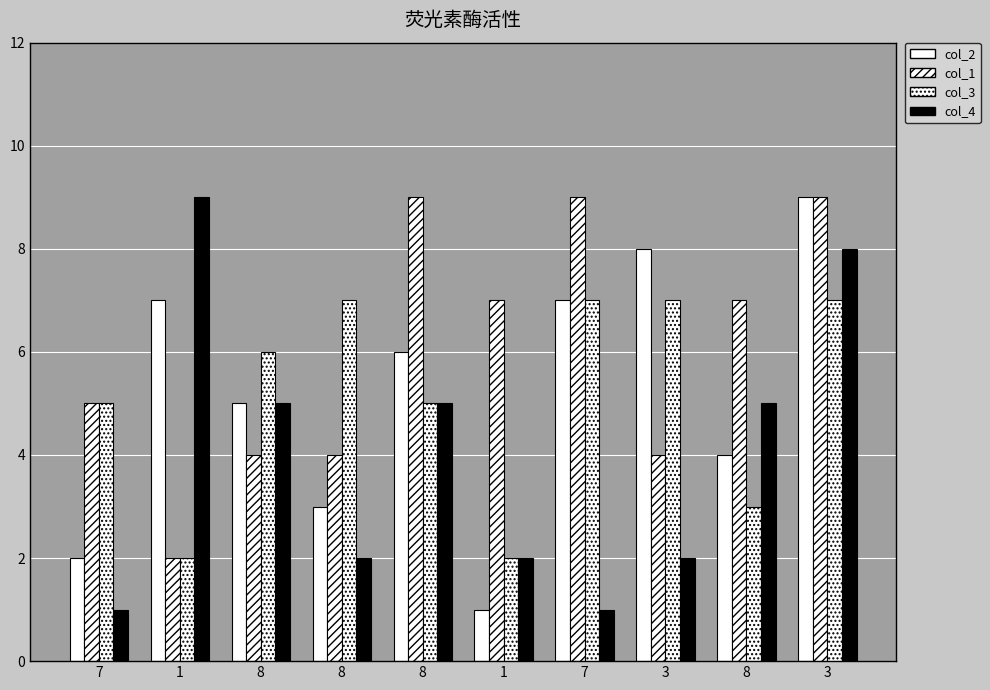

Reading left to right, extract all data points from this chart.

col_2: 7=2	1=7	8=5	8=3	8=6	1=1	7=7	3=8	8=4	3=9
col_1: 7=5	1=2	8=4	8=4	8=9	1=7	7=9	3=4	8=7	3=9
col_3: 7=5	1=2	8=6	8=7	8=5	1=2	7=7	3=7	8=3	3=7
col_4: 7=1	1=9	8=5	8=2	8=5	1=2	7=1	3=2	8=5	3=8